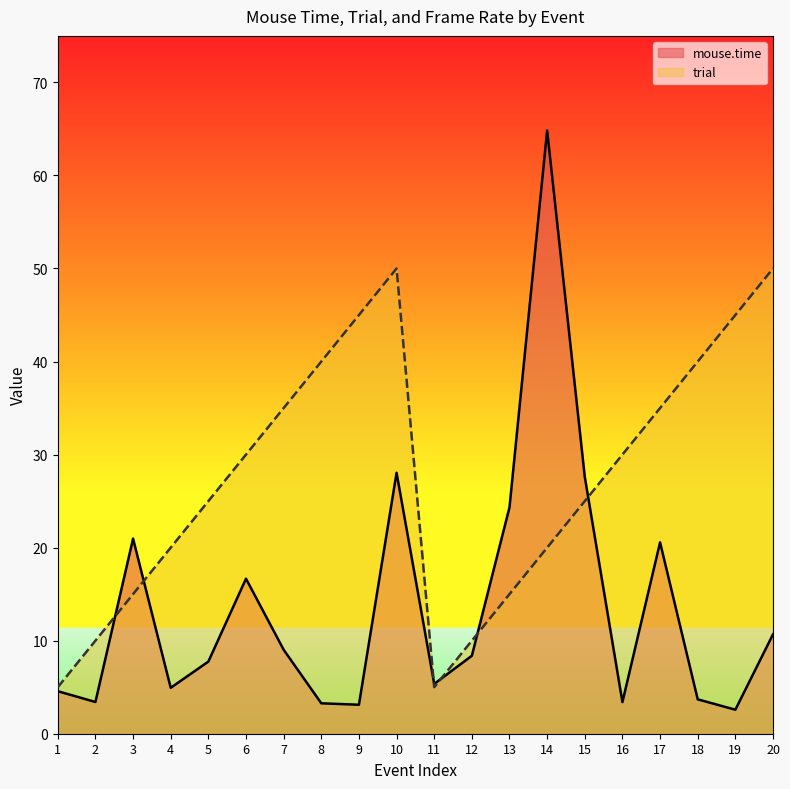

Between 9 and 10, which series saw the biggest shift?

mouse.time